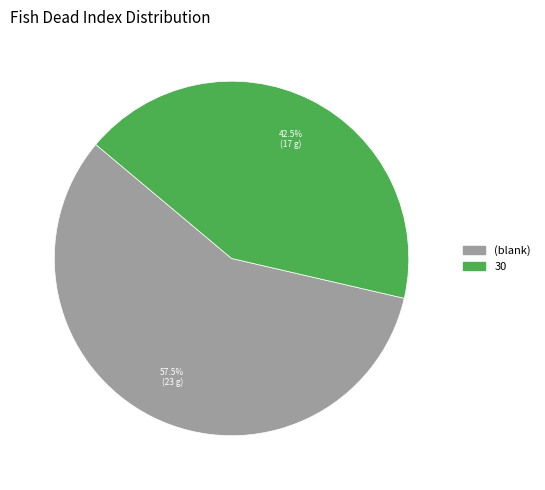

Is there a majority slice in this chart?

Yes